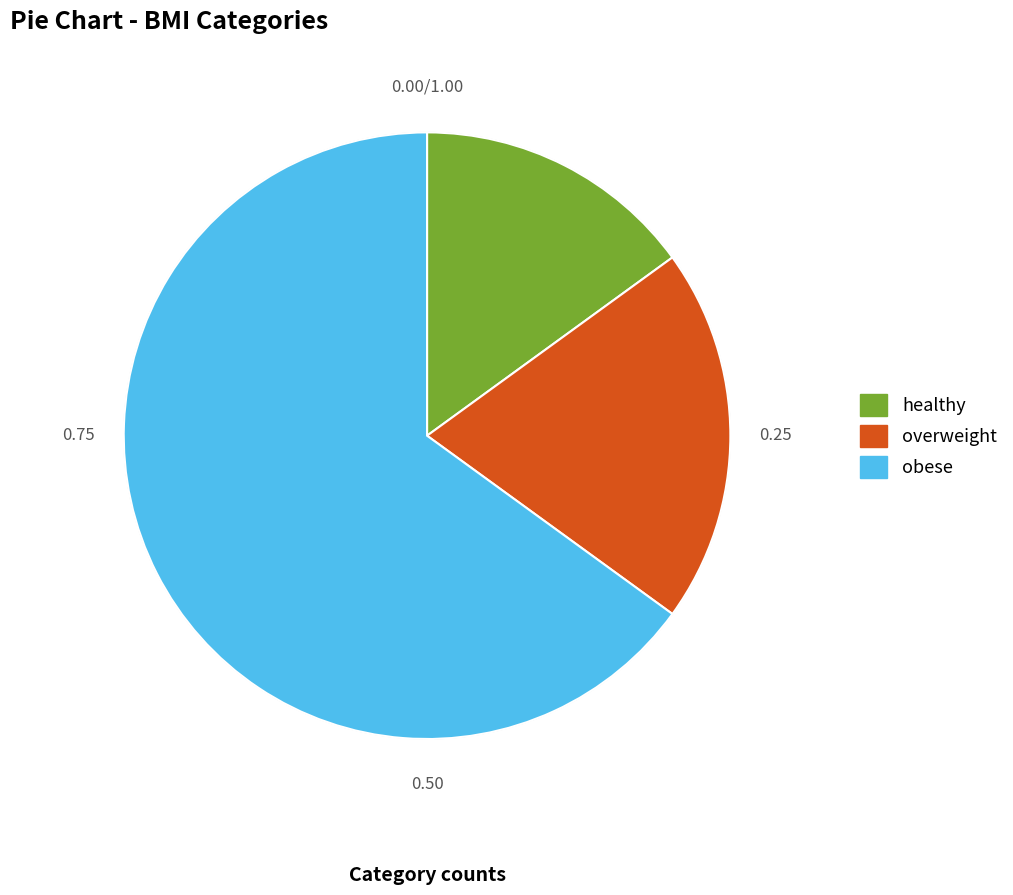

Is it true that overweight is 31% of the pie?

False